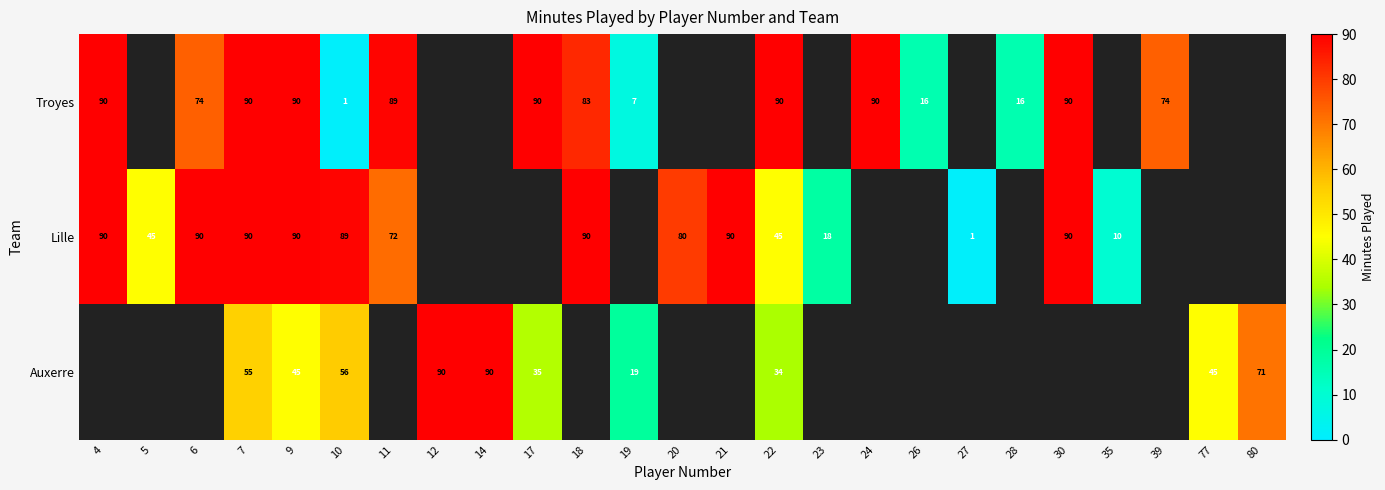

Count the number of data series in this chart.

3